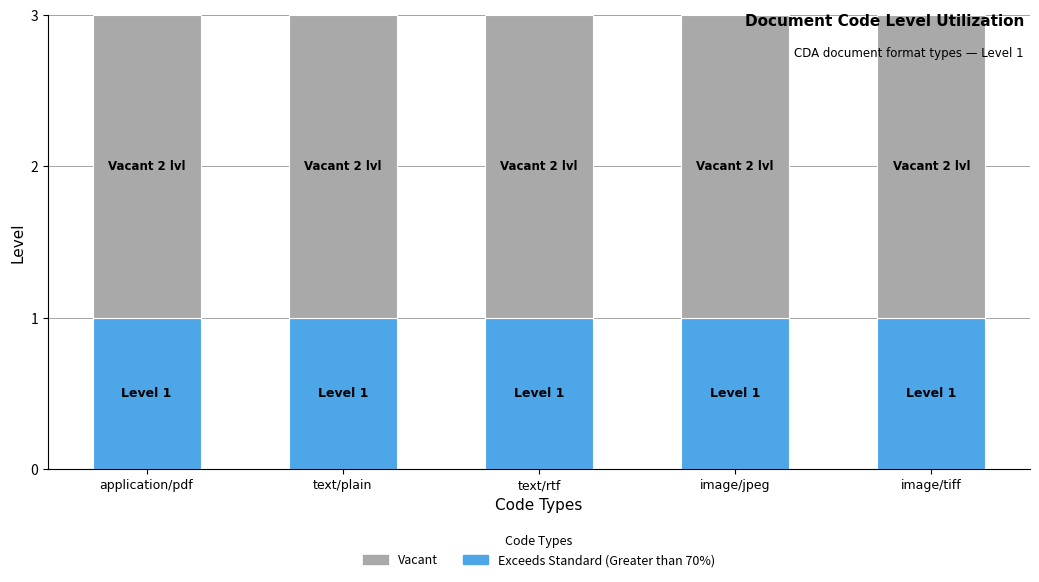

Does the chart contain stacked bars?

Yes